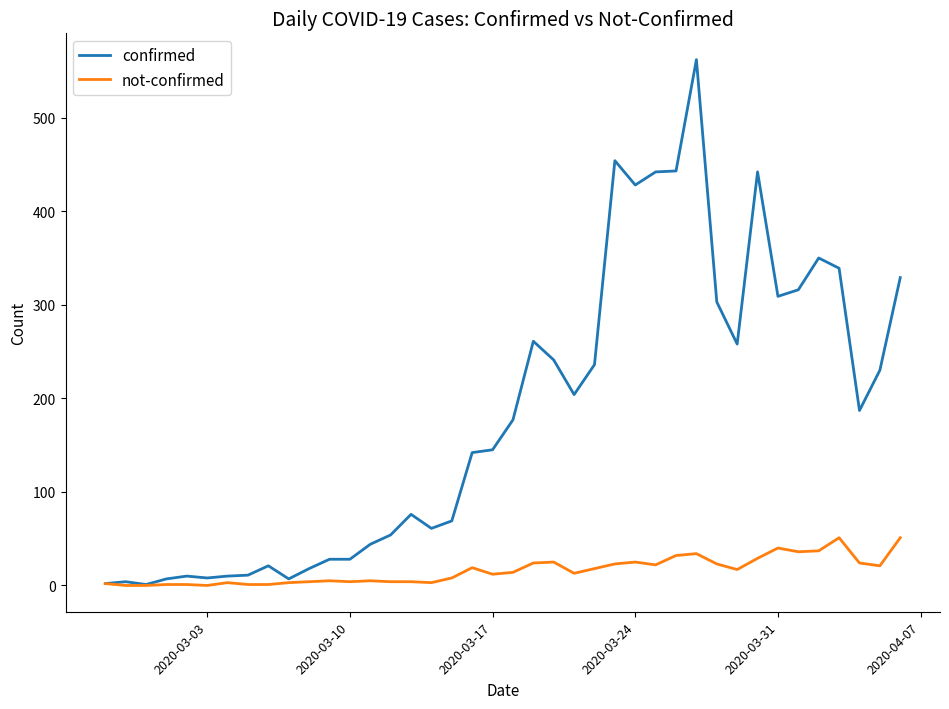

Which series has the largest total across all categories?

confirmed